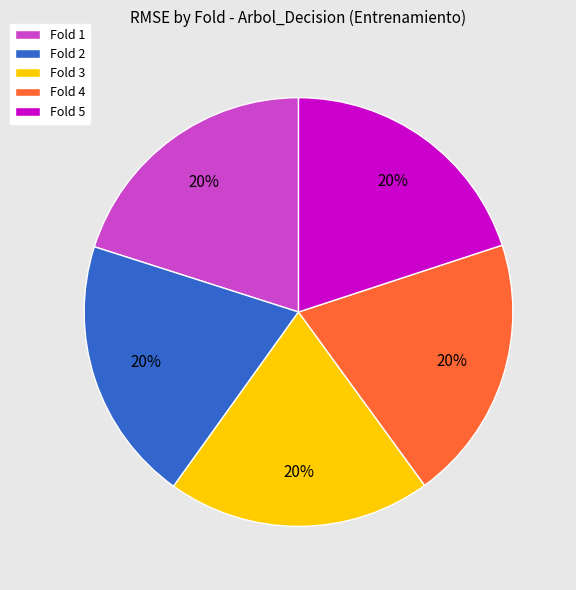

What percentage is the Fold 1 slice, to the nearest percent?

20%